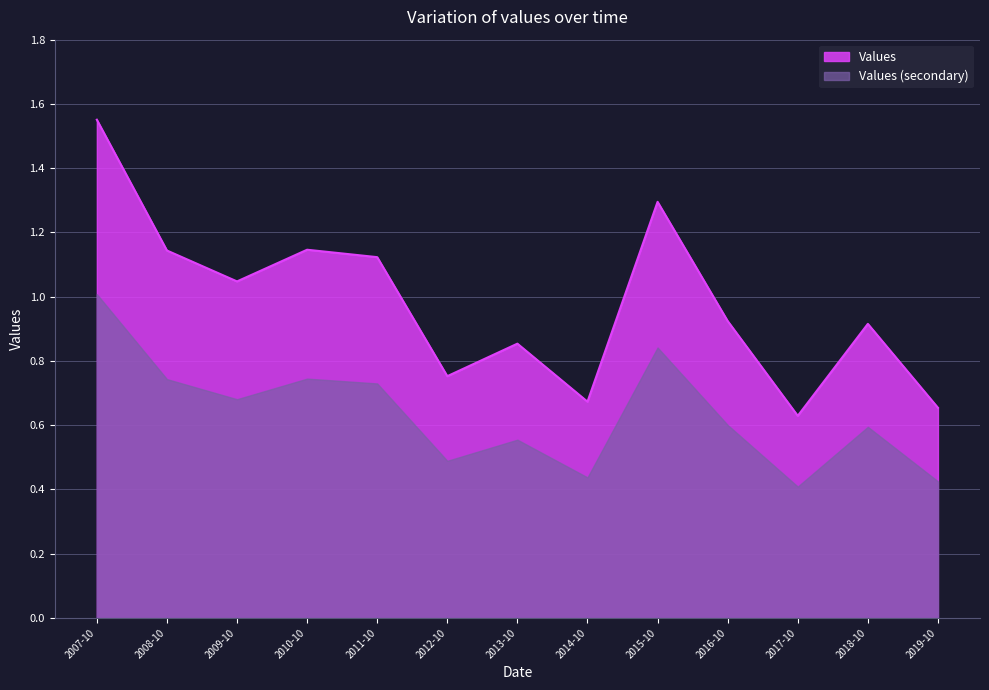

What is the smallest value displayed?

0.6